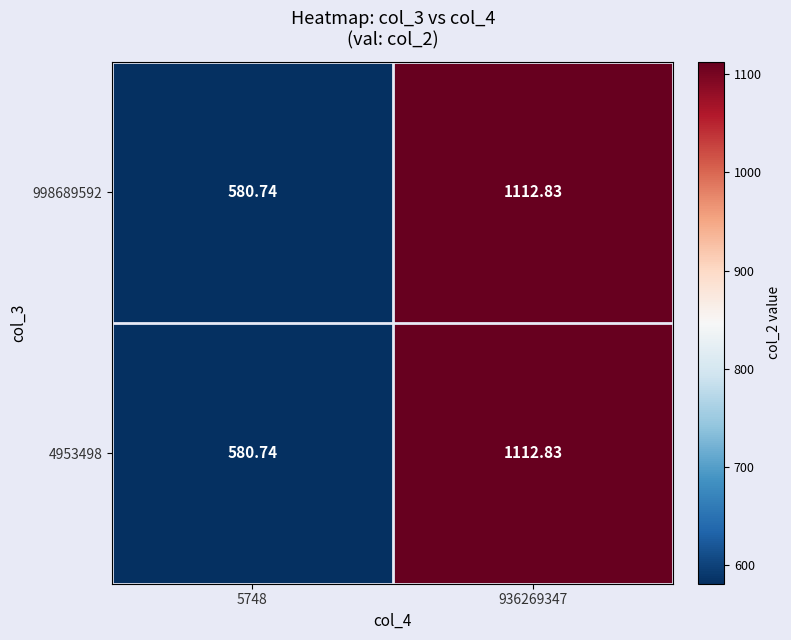

How many categories are shown in the chart?

2